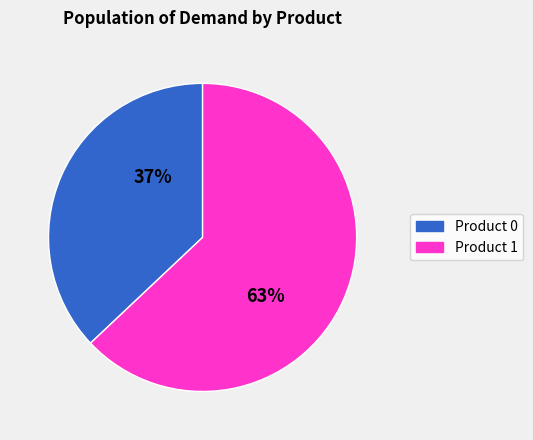

To the nearest percent, what is the average slice percentage?

50%